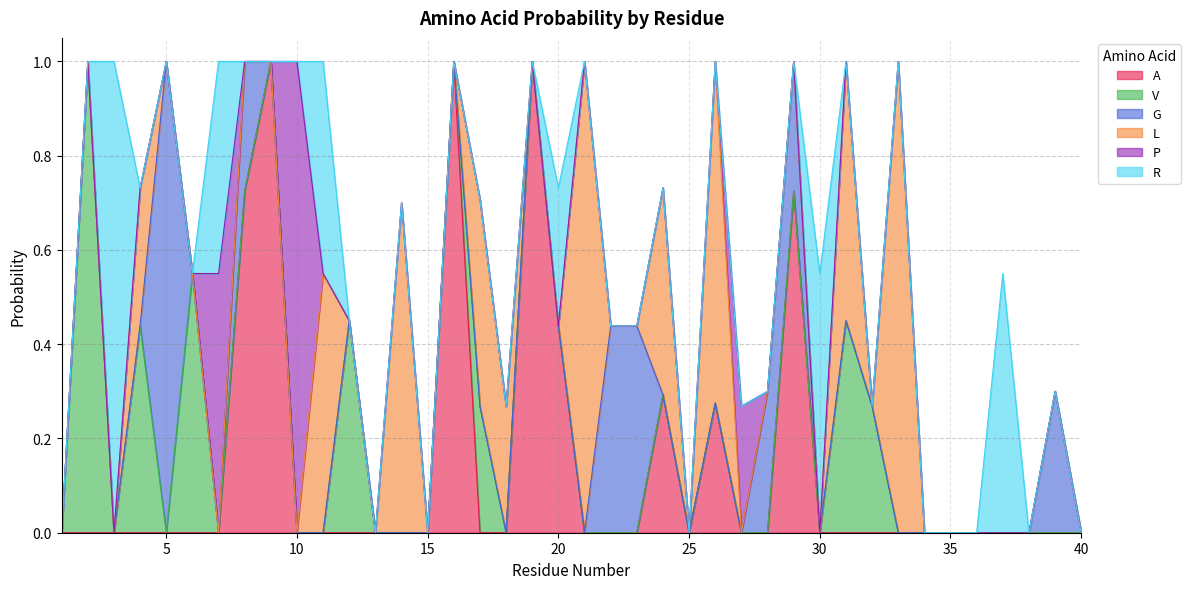

Which series changed the most between 5 and 40?

G